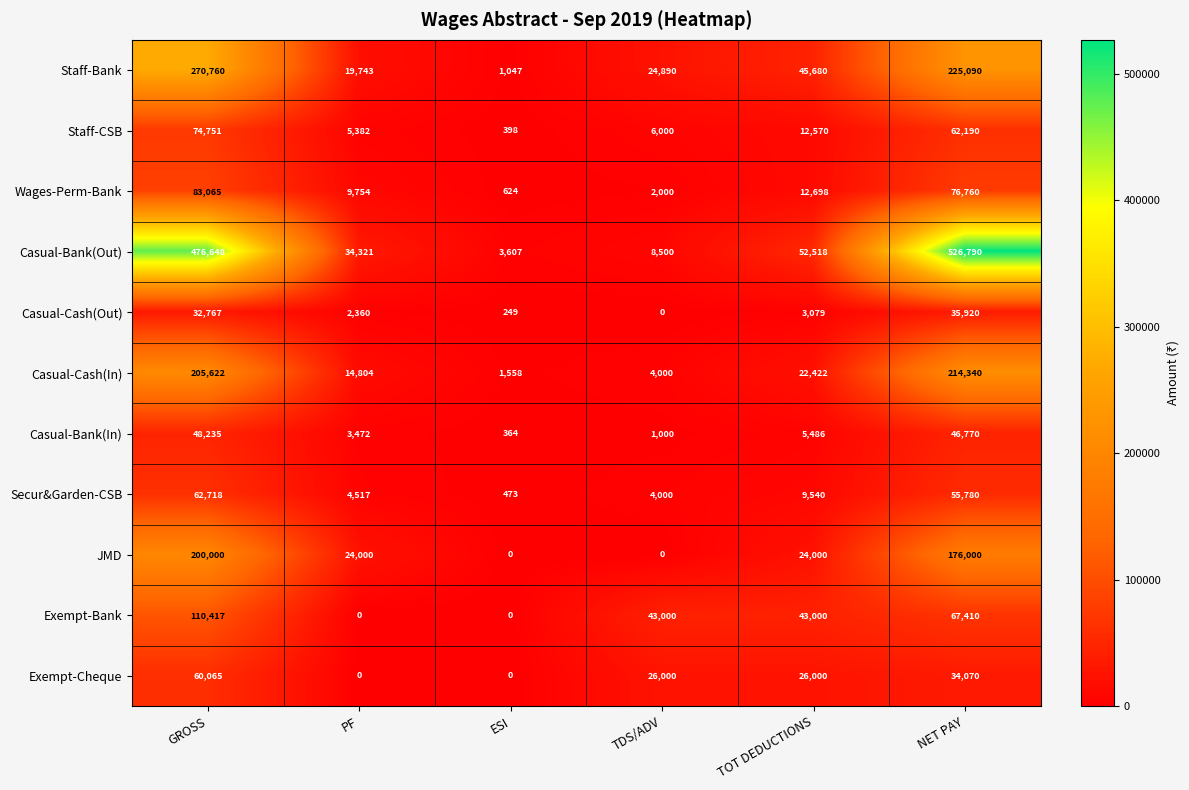

What is the minimum value for Casual-Cash(In)?

1558